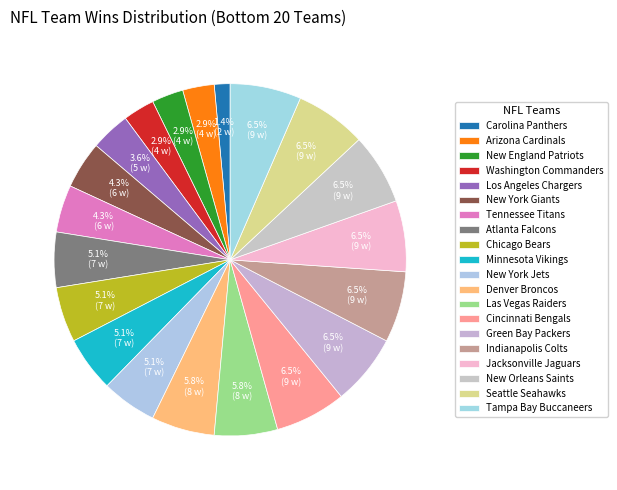

What is the ratio of the value at Tampa Bay Buccaneers to the value at Las Vegas Raiders?

1.1